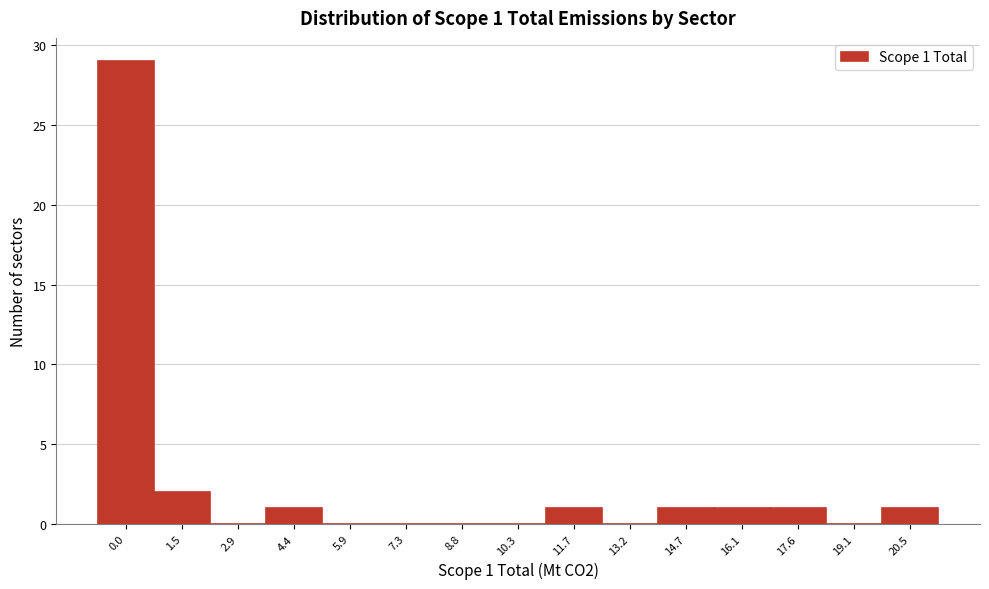

Reading left to right, transcribe all the data shown in this chart.

0.0=29	1.5=2	2.9=0	4.4=1	5.9=0	7.3=0	8.8=0	10.3=0	11.7=1	13.2=0	14.7=1	16.1=1	17.6=1	19.1=0	20.5=1